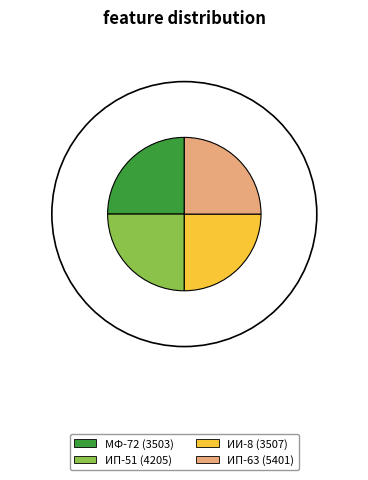

True or false: ИИ-8 accounts for 25% of the total.

True